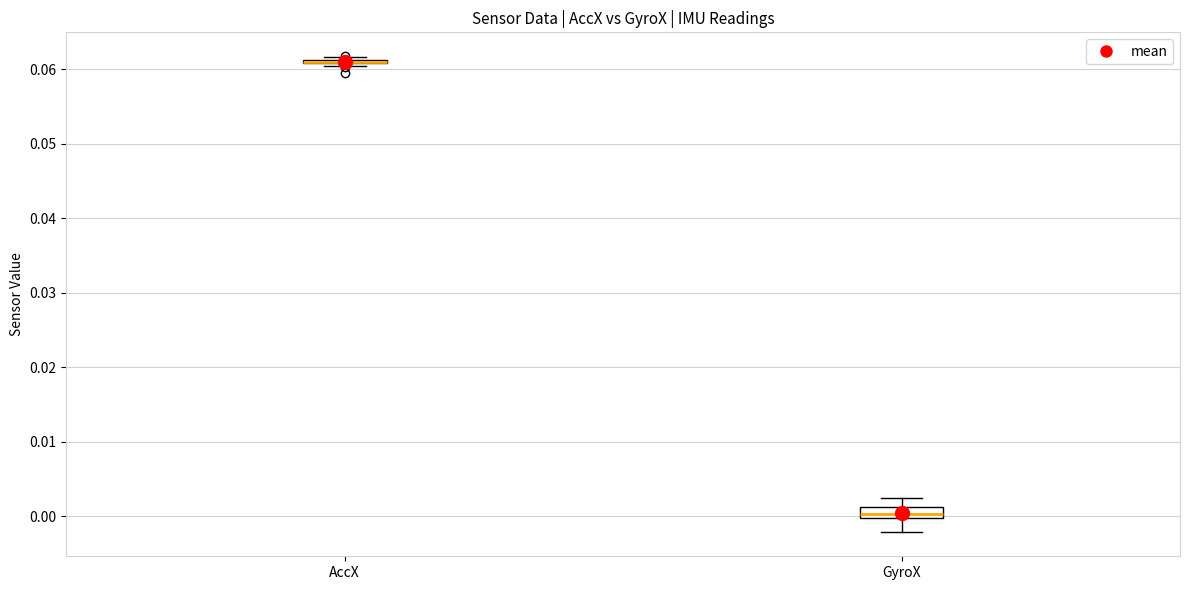

Where does the lower whisker of the box for GyroX end on the y-axis? The values are not printed on the chart, so give them approximately, as read against the axis.

-0.002